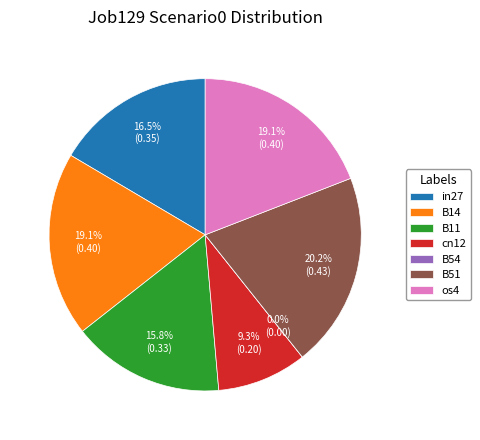

True or false: B14 accounts for 28% of the total.

False